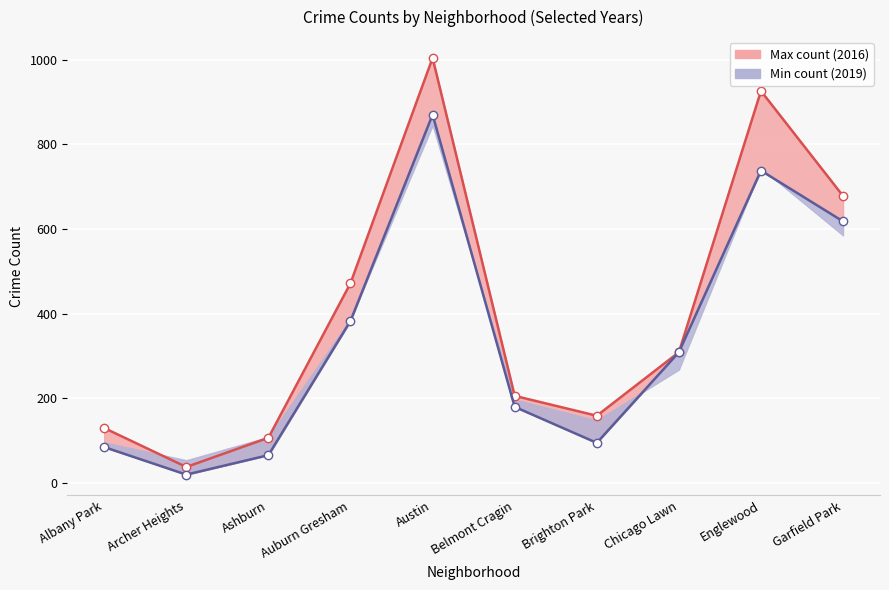

What is the total value across all series at Archer Heights?

58